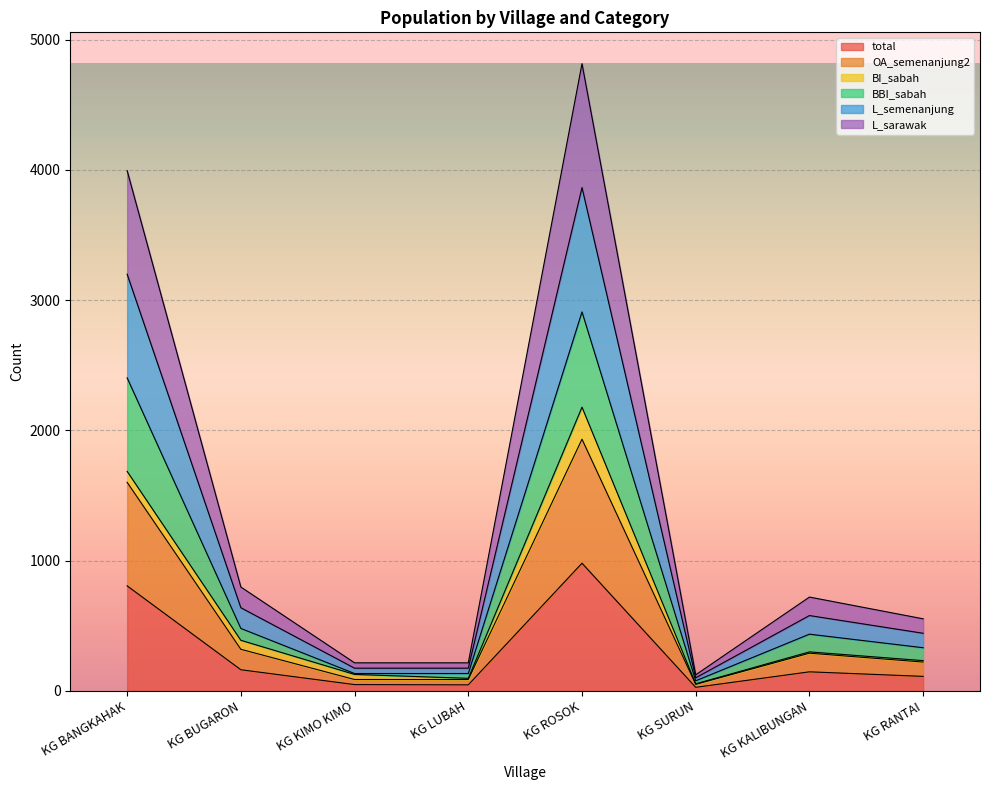

At which category does the chart reach its peak across all series?

KG ROSOK